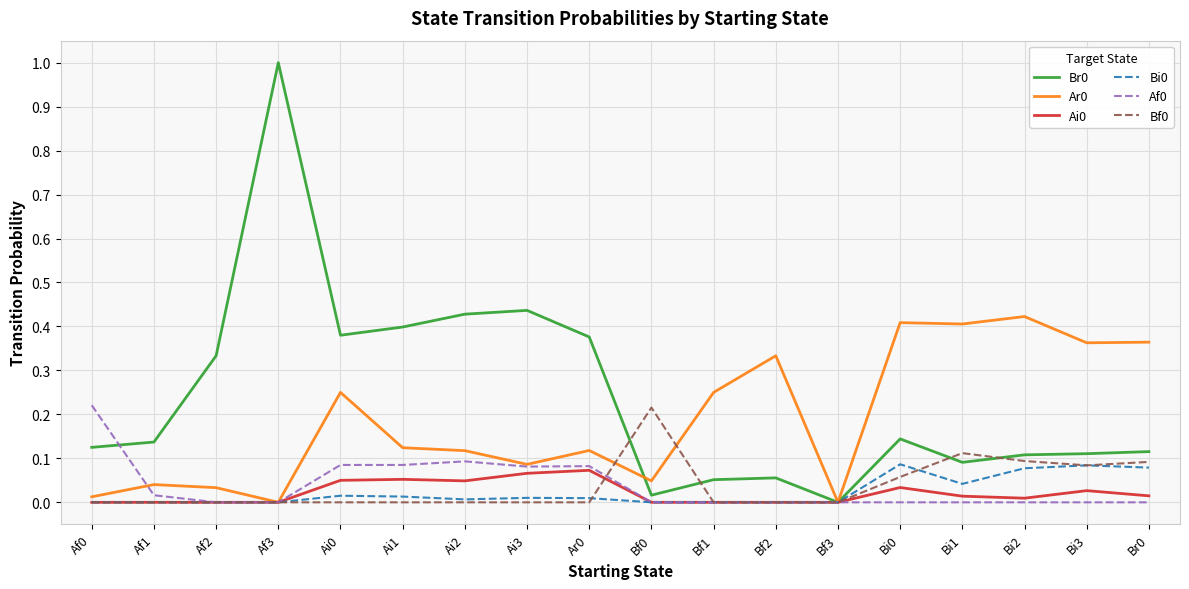

What is the spread (max minus min) of values at Af3?

1.0